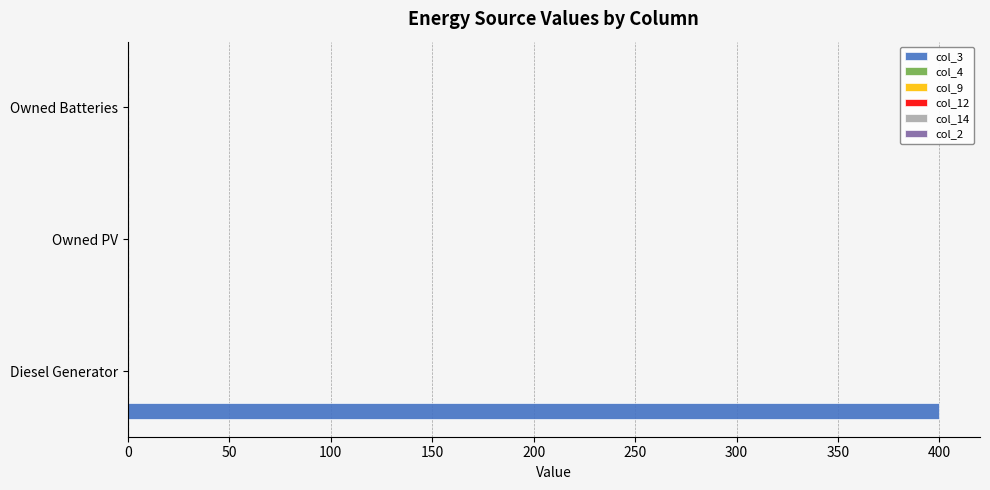

What is the greatest value displayed?

400